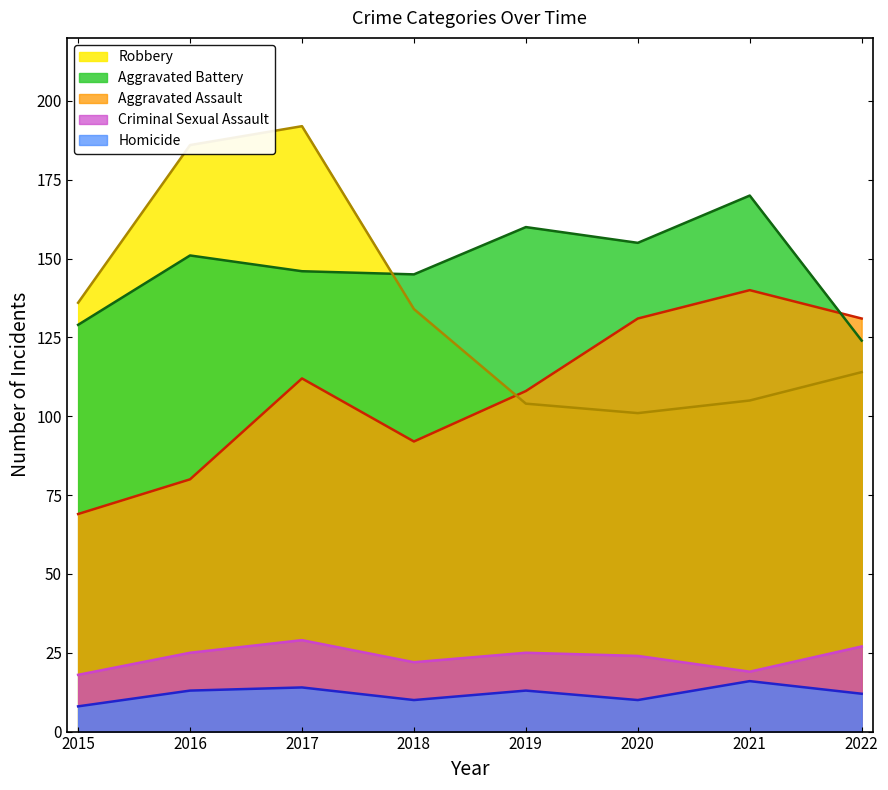

Reading right to left, list all the values displayed in this chart.

Aggravated Assault: 2022=131	2021=140	2020=131	2019=108	2018=92	2017=112	2016=80	2015=69
Aggravated Battery: 2022=124	2021=170	2020=155	2019=160	2018=145	2017=146	2016=151	2015=129
Criminal Sexual Assault: 2022=27	2021=19	2020=24	2019=25	2018=22	2017=29	2016=25	2015=18
Homicide: 2022=12	2021=16	2020=10	2019=13	2018=10	2017=14	2016=13	2015=8
Robbery: 2022=114	2021=105	2020=101	2019=104	2018=134	2017=192	2016=186	2015=136